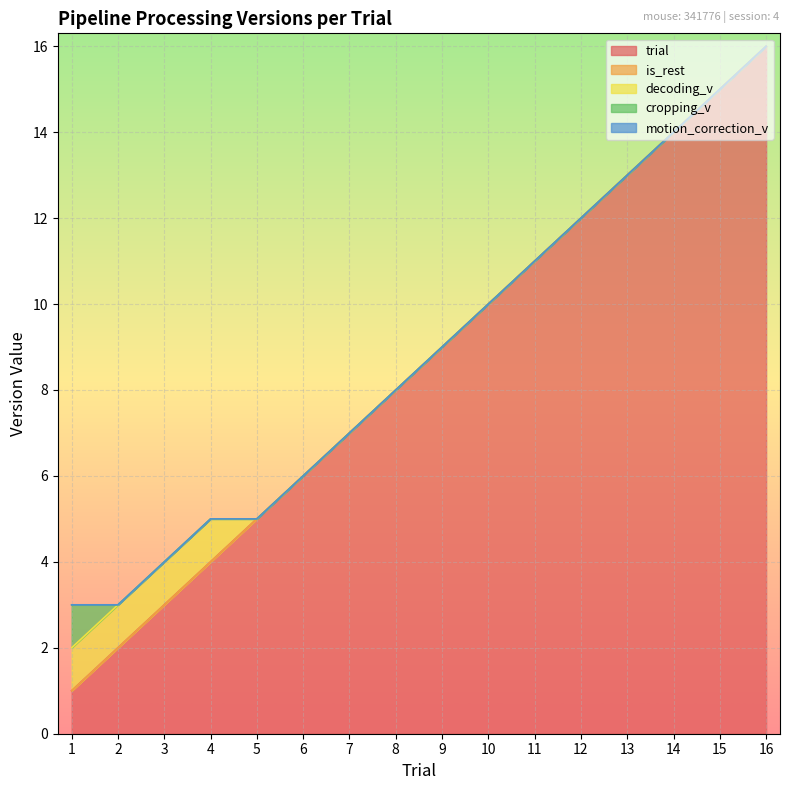

Which series has the largest total across all categories?

trial